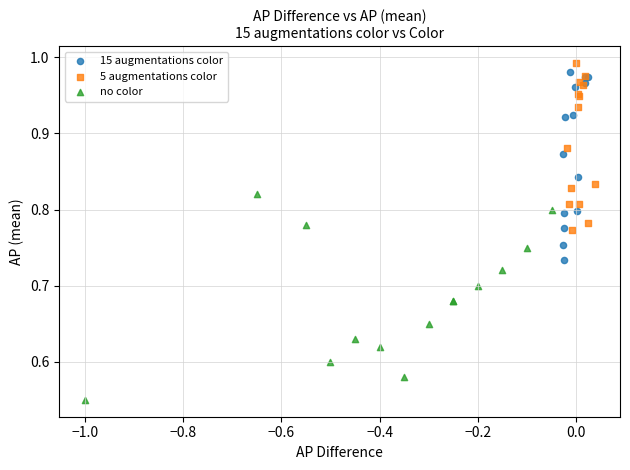

Which series contains the highest Y value?

5 augmentations color